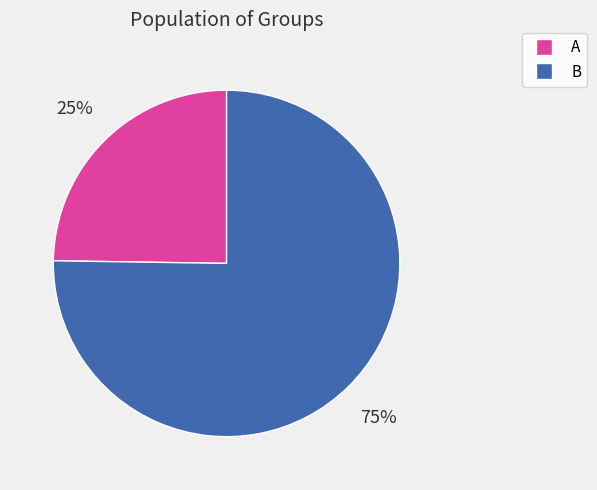

Does any single category account for the majority?

Yes